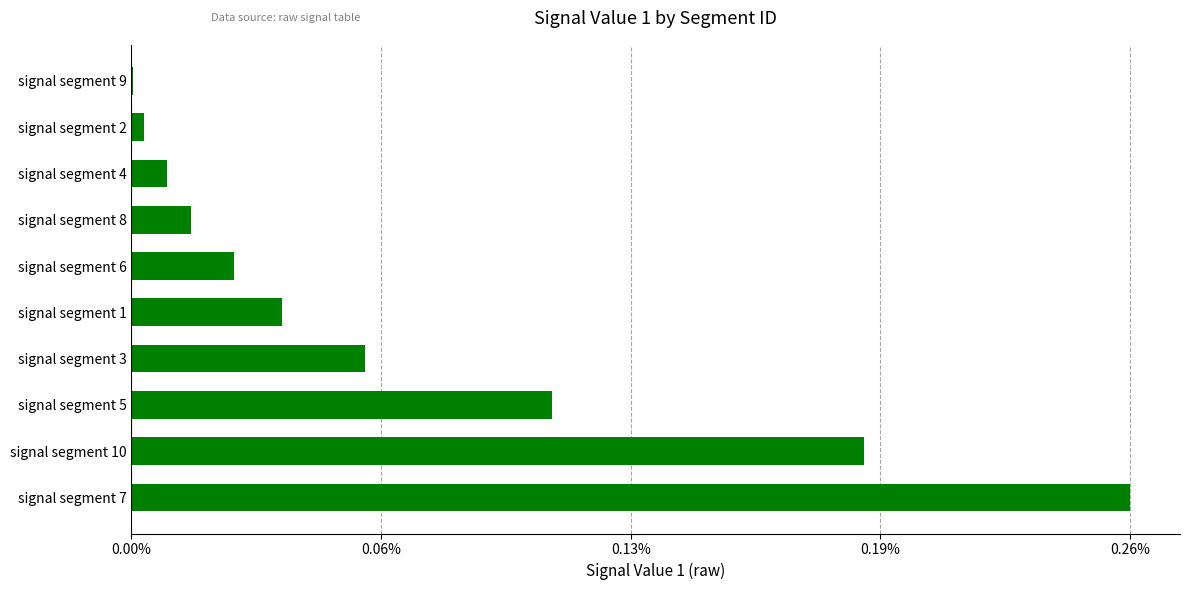

Are the bars horizontal?

Yes